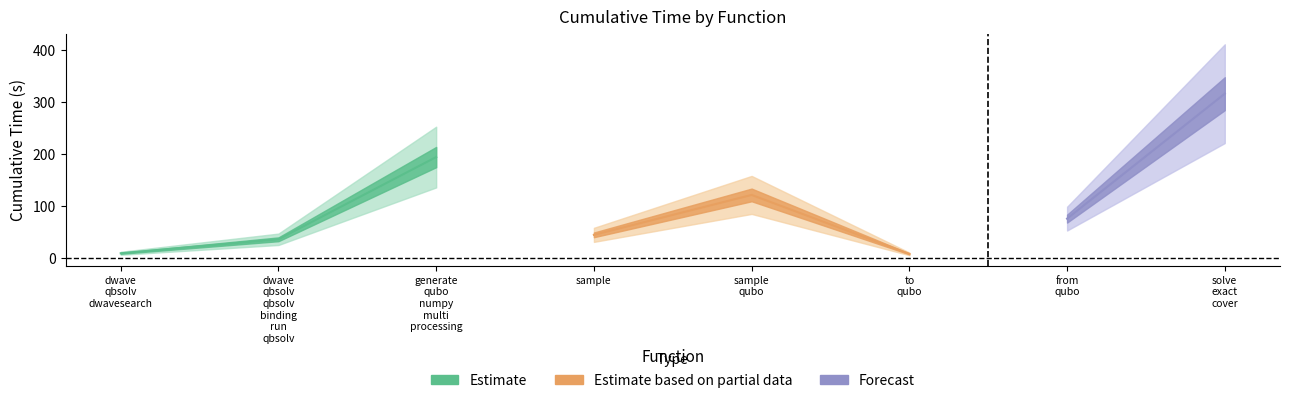

What is the sum of all values?

809.9